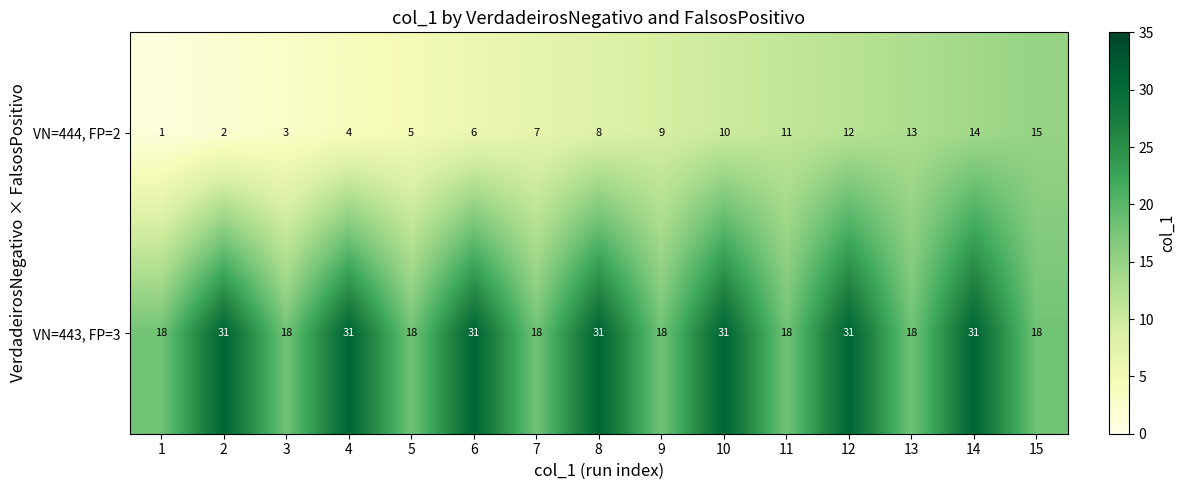

Which series has the largest total across all categories?

VN=443, FP=3